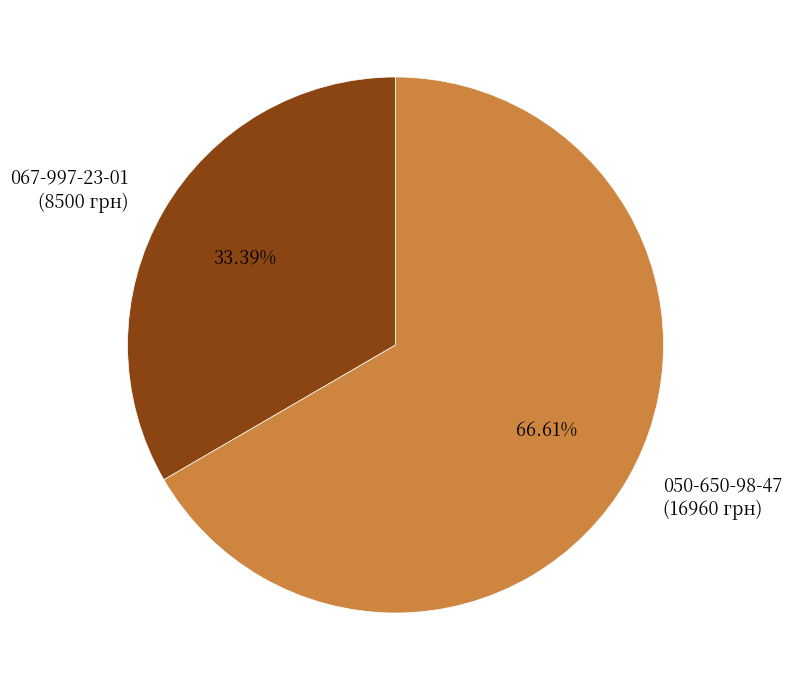

How many slices are in this pie chart?

2